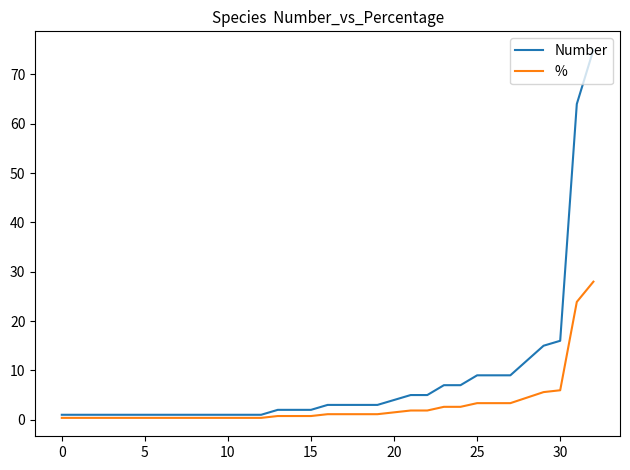

How many lines are shown in the chart?

2